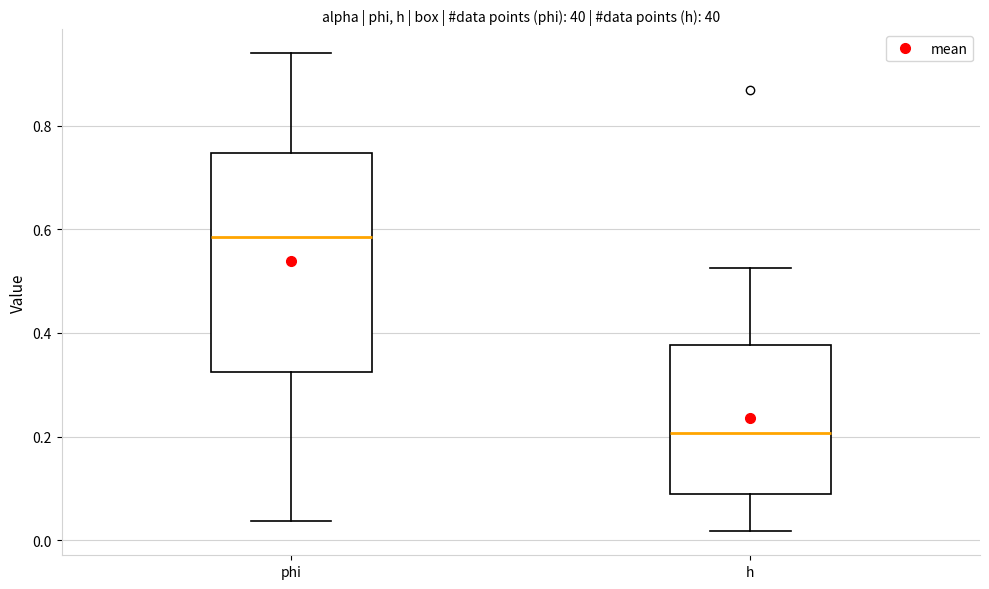

Which box has the highest median line?

phi